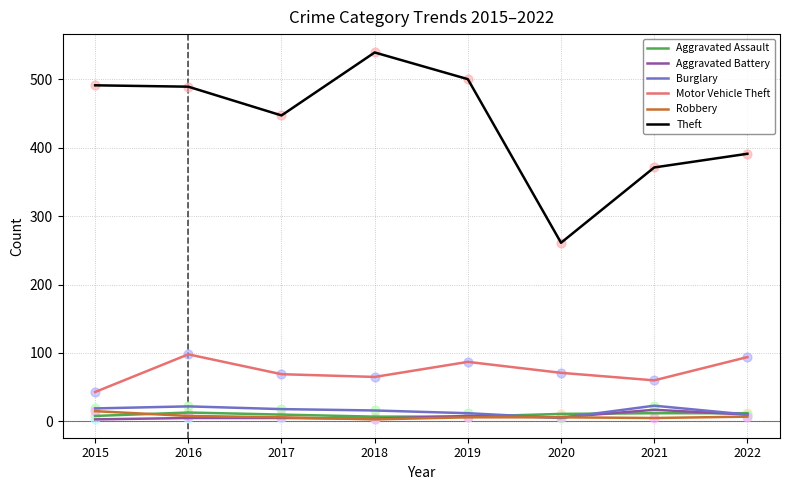

Is the value of Aggravated Battery at 2016 greater than the value of Burglary at 2017?

No